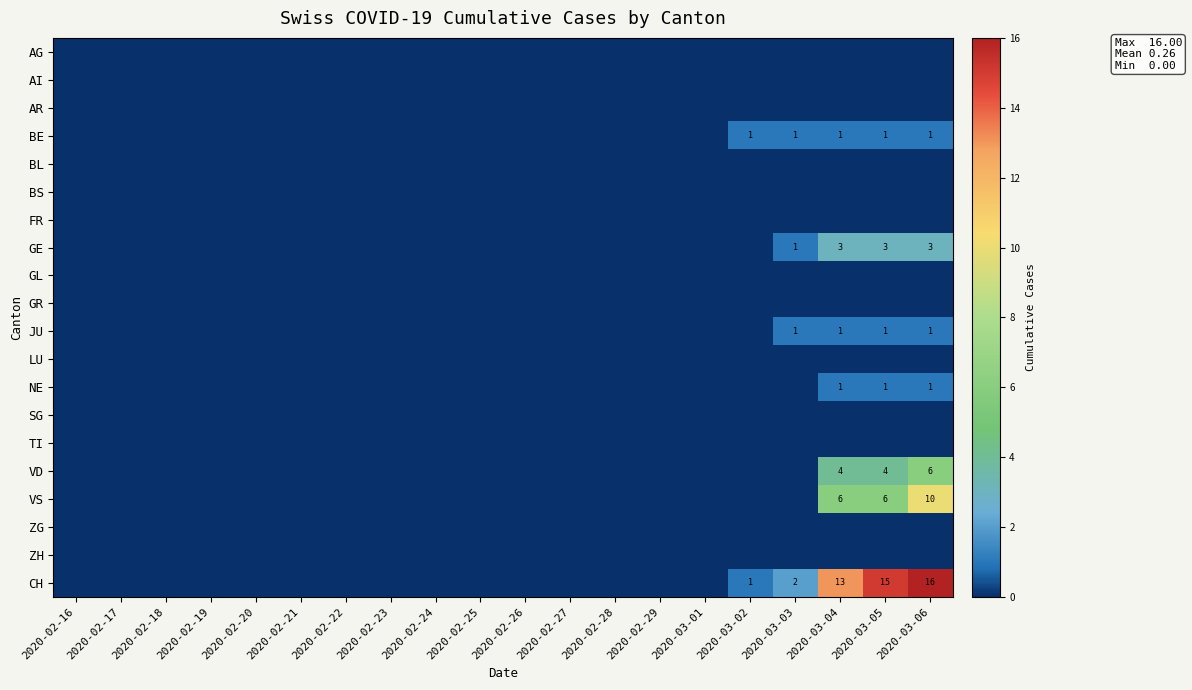

Is the value of AG at 2020-02-24 greater than the value of FR at 2020-03-02?

No